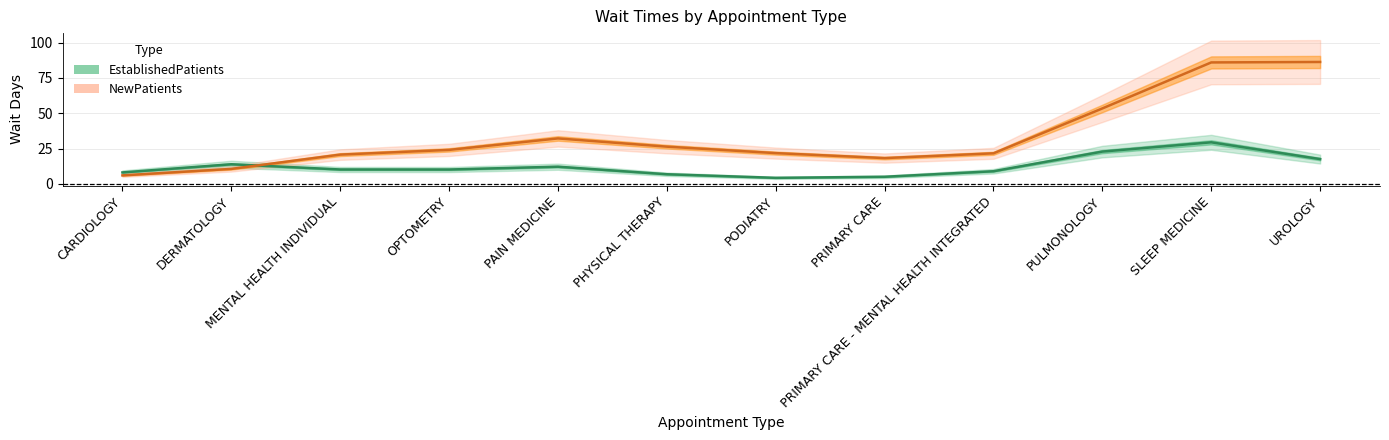

Which category has the lowest value in the NewPatients series?

CARDIOLOGY